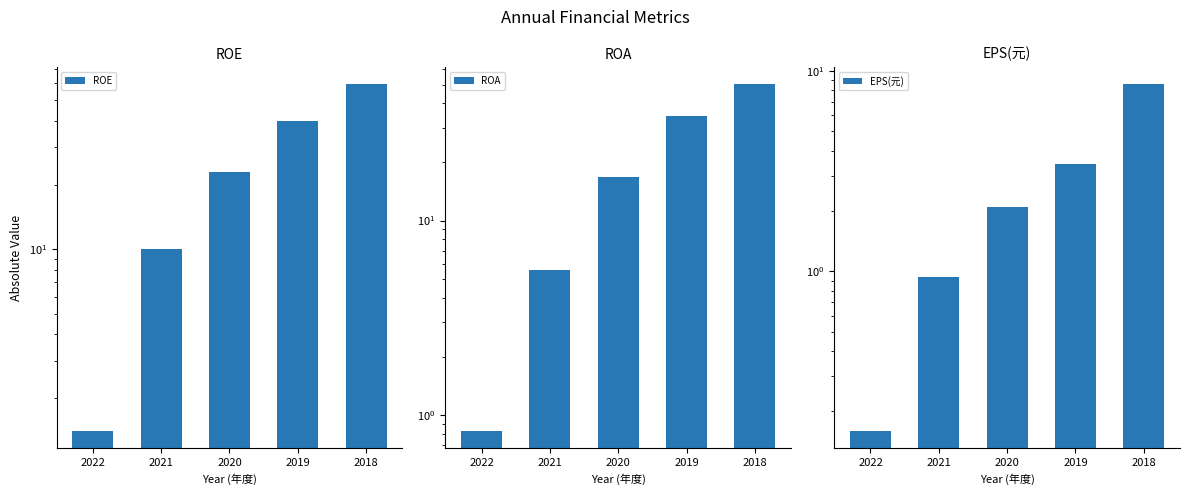

Where does the EPS(元) series first go above 2?

2020